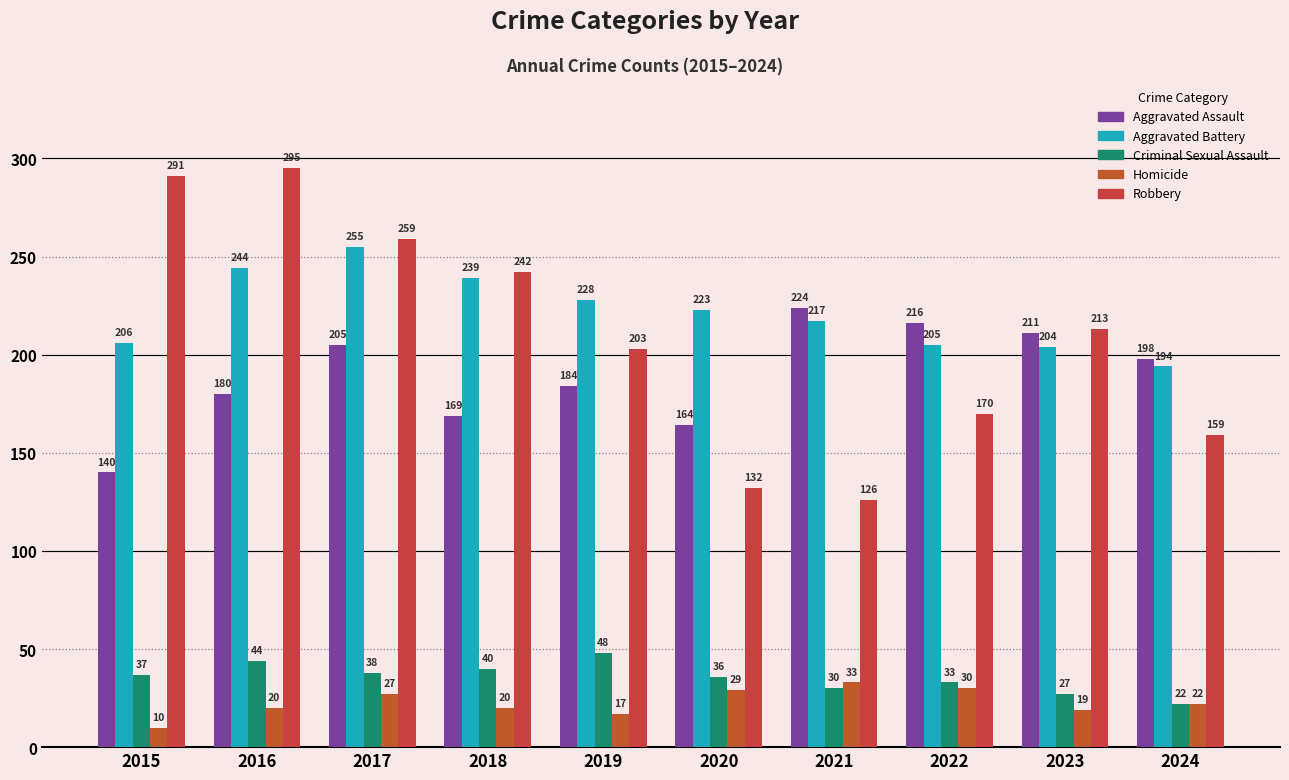

At which category is the sum across all series the highest?

2017